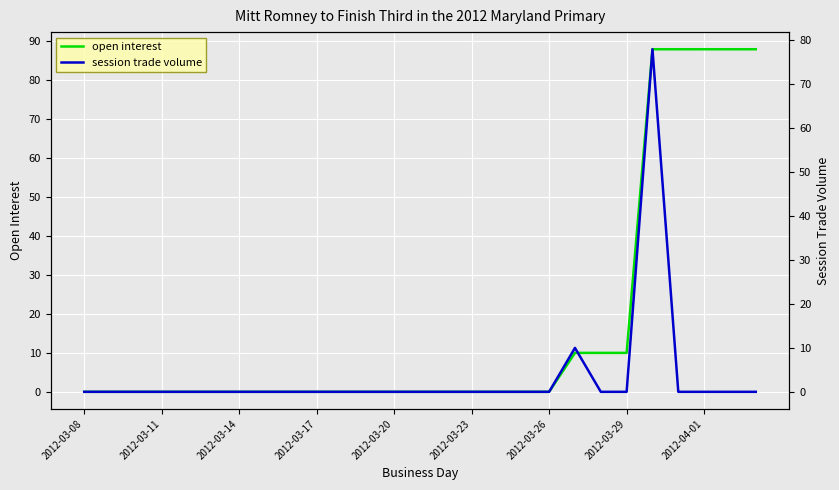

The session trade volume series shows 0 at 2012-03-11. True or false?

True